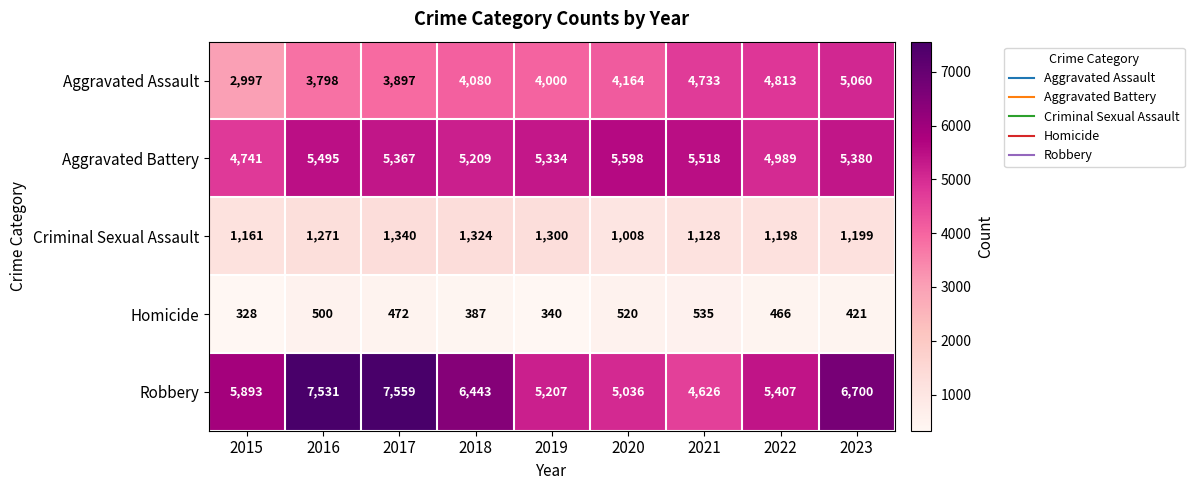

Rank the series at 2015 from lowest to highest value.

Homicide, Criminal Sexual Assault, Aggravated Assault, Aggravated Battery, Robbery